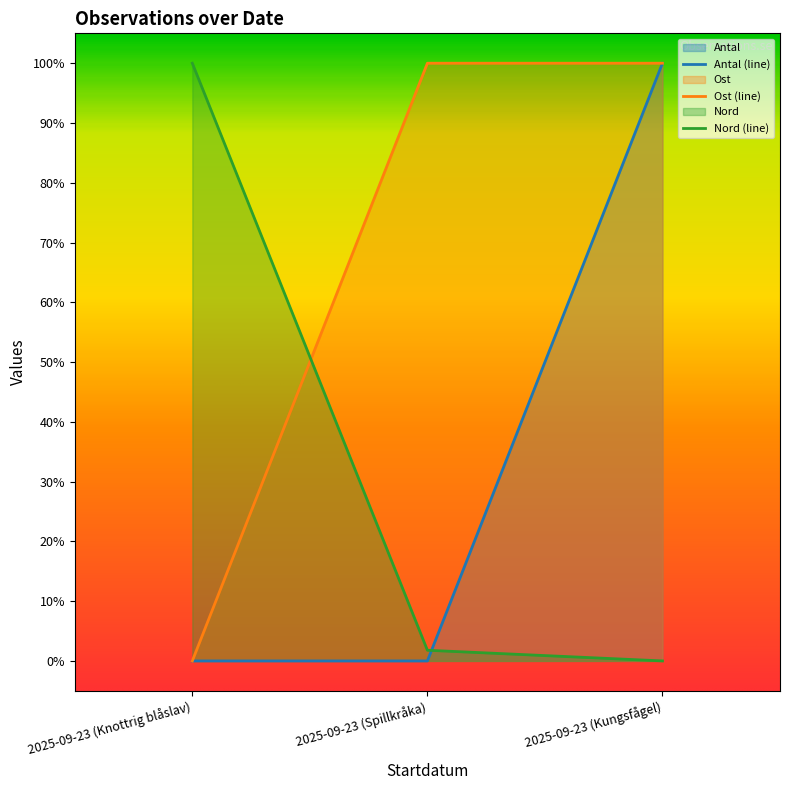

Is the value of Antal at 2025-09-23 (Kungsfågel) greater than the value of Ost at 2025-09-23 (Kungsfågel)?

No